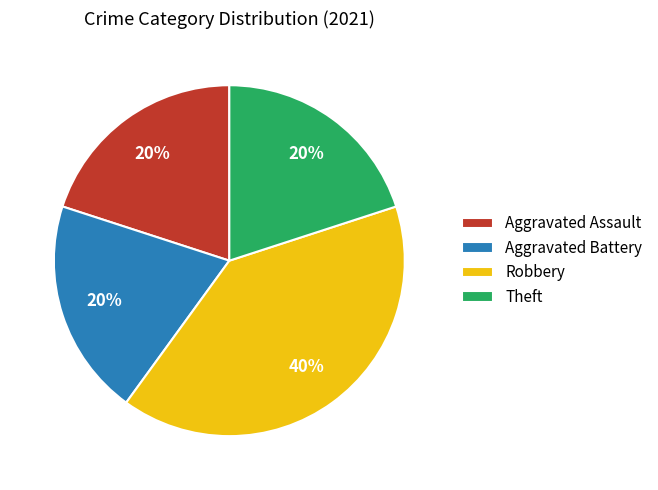

Do Aggravated Assault and Robbery together represent more than half of the pie?

Yes